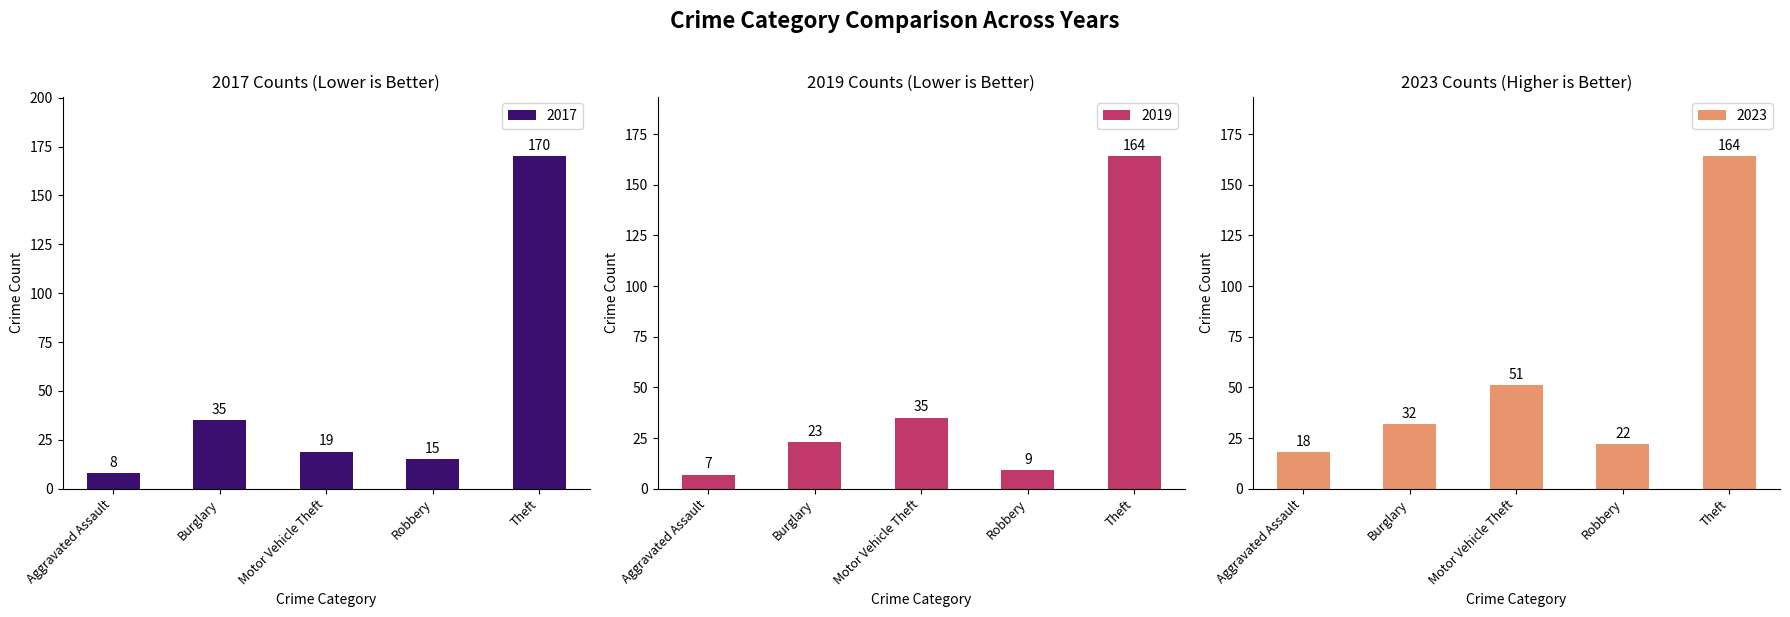

What is the maximum value for 2017?

170